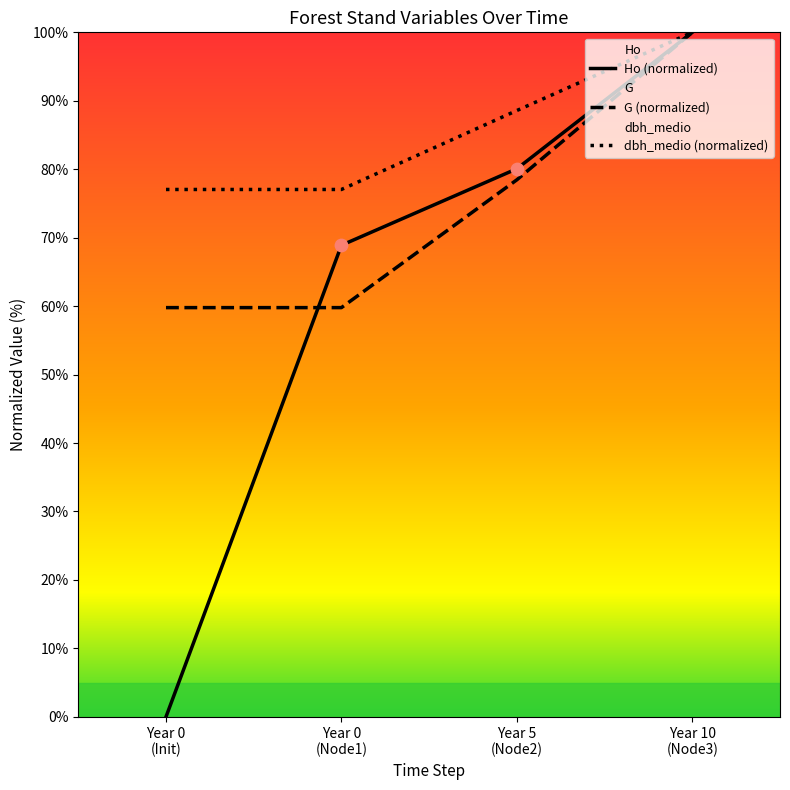

Which series has the widest spread of Y values?

Ho